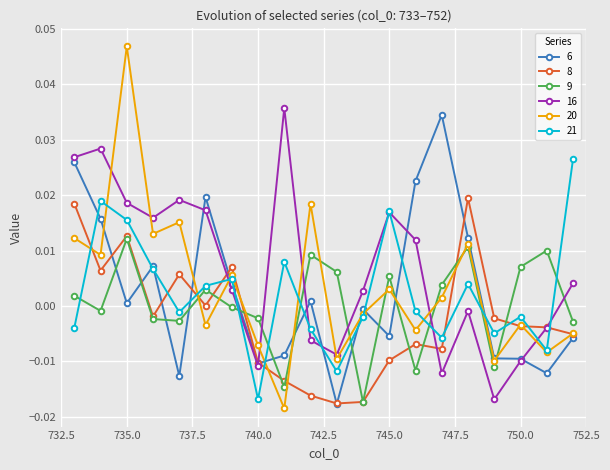

In 16, how many points are lower than both neighbors (excluding endpoints)?

5